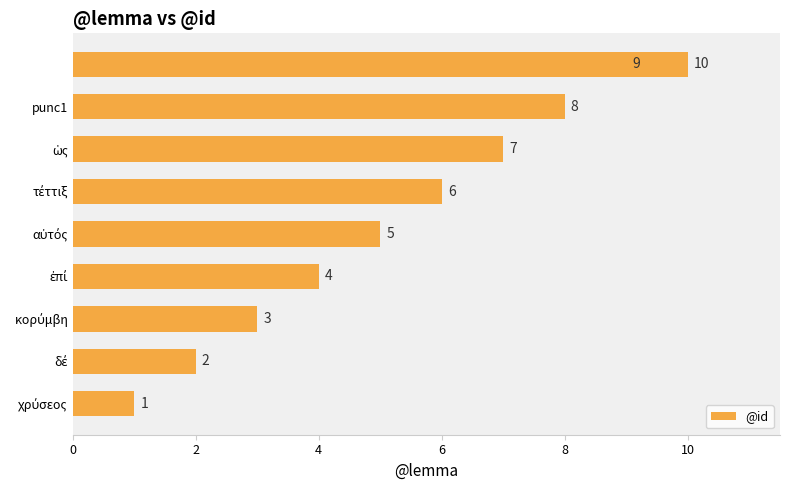

What is the sum of all values?

55